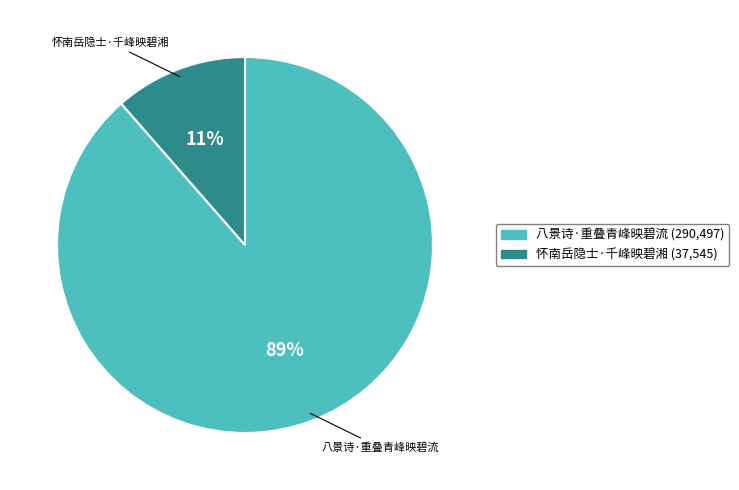

Which category accounts for the majority?

八景诗·重叠青峰映碧流